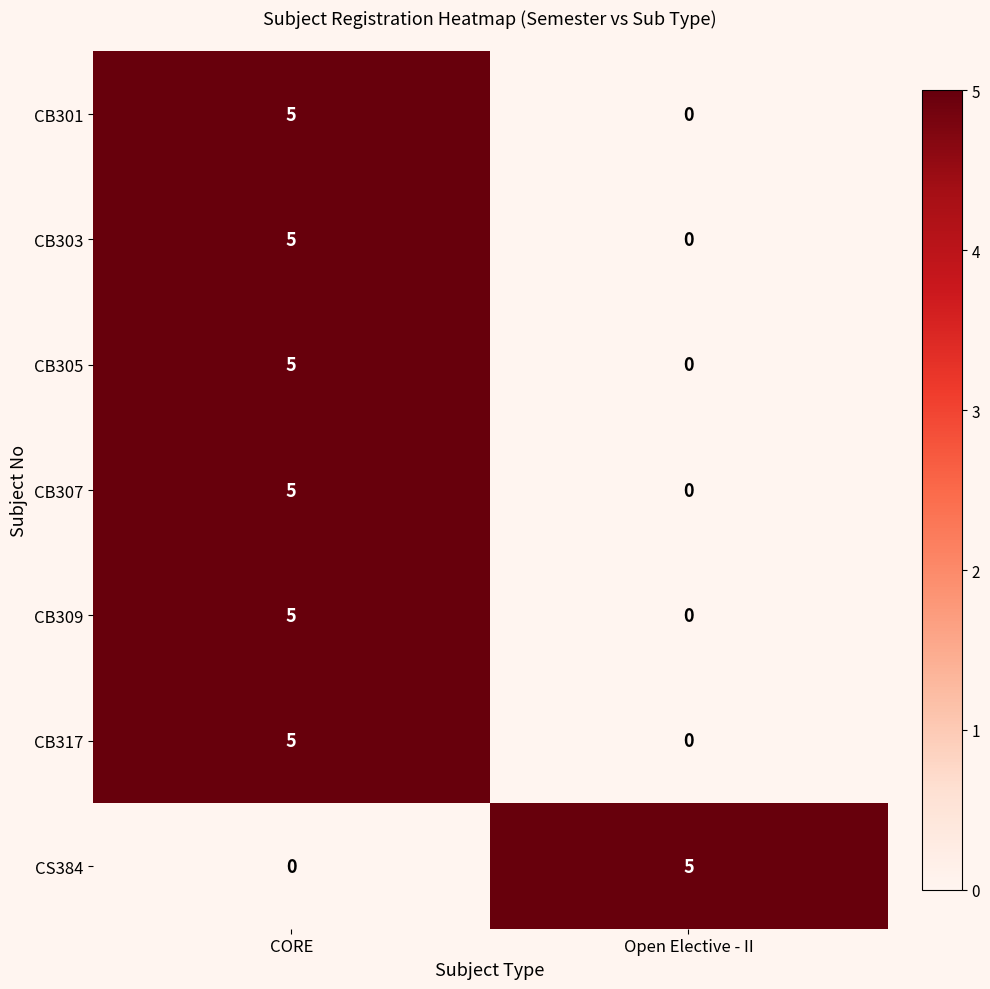

Which category has the lowest value in the CB317 series?

Open Elective - II